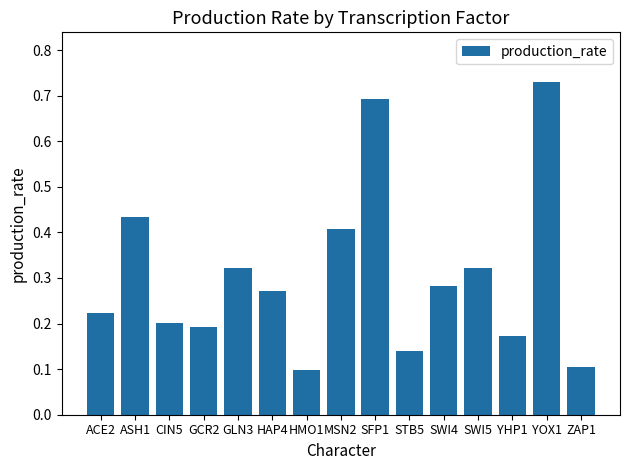

How many values are between 0 and 1?

15